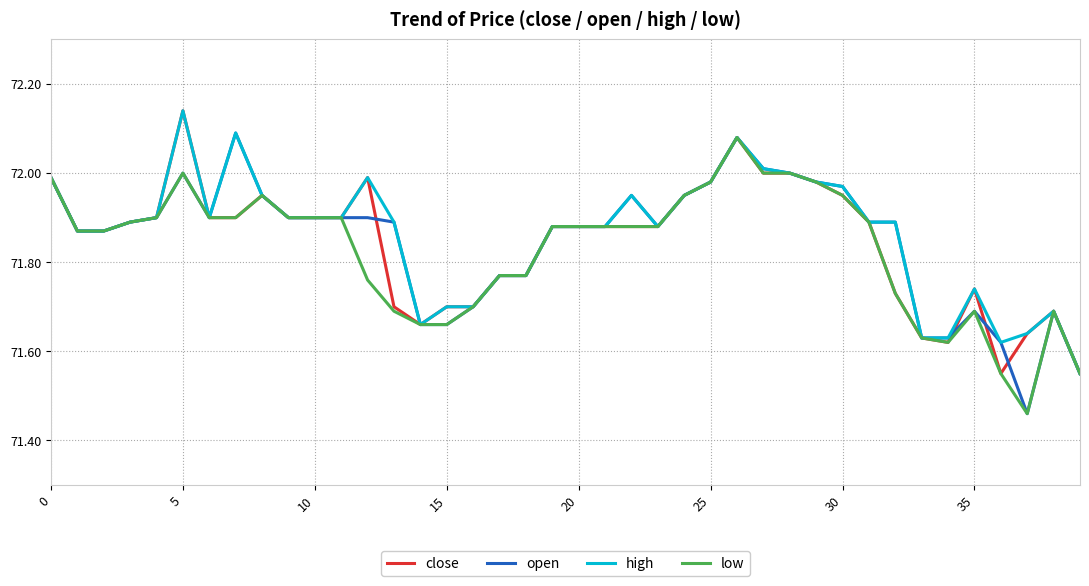

How many distinct data groups are displayed?

4